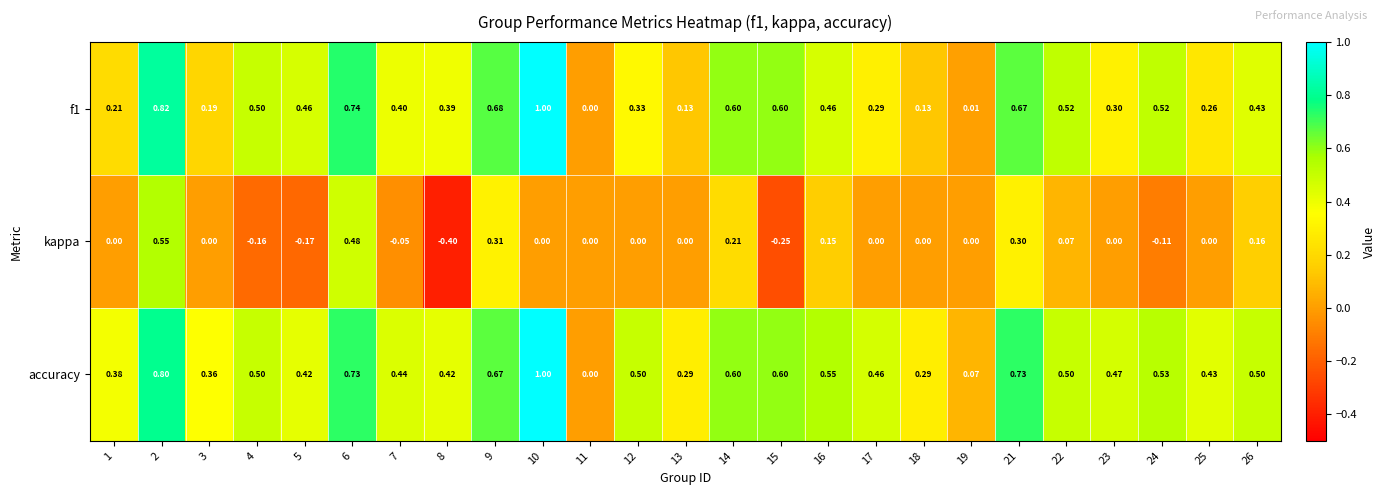

Between 4 and 7, which series saw the biggest shift?

kappa